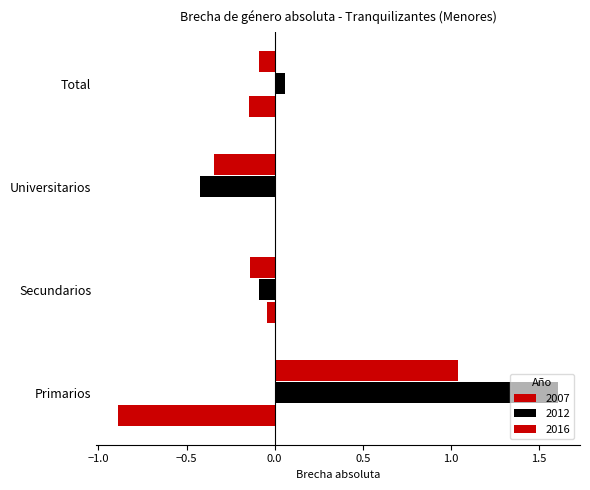

Is it true that 2012 equals 0.0 at Total?

False